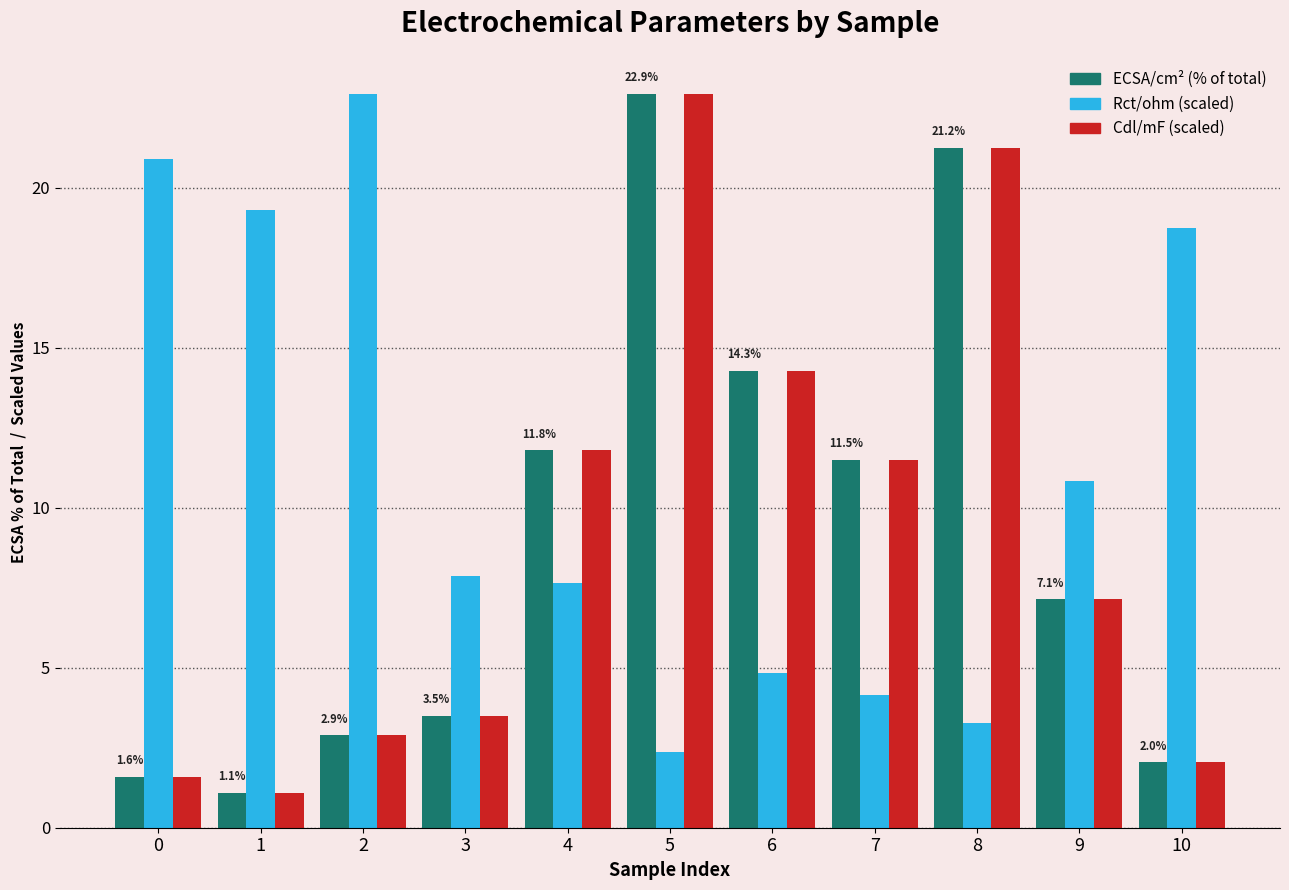

What is the spread (max minus min) of values at 7?

7.3